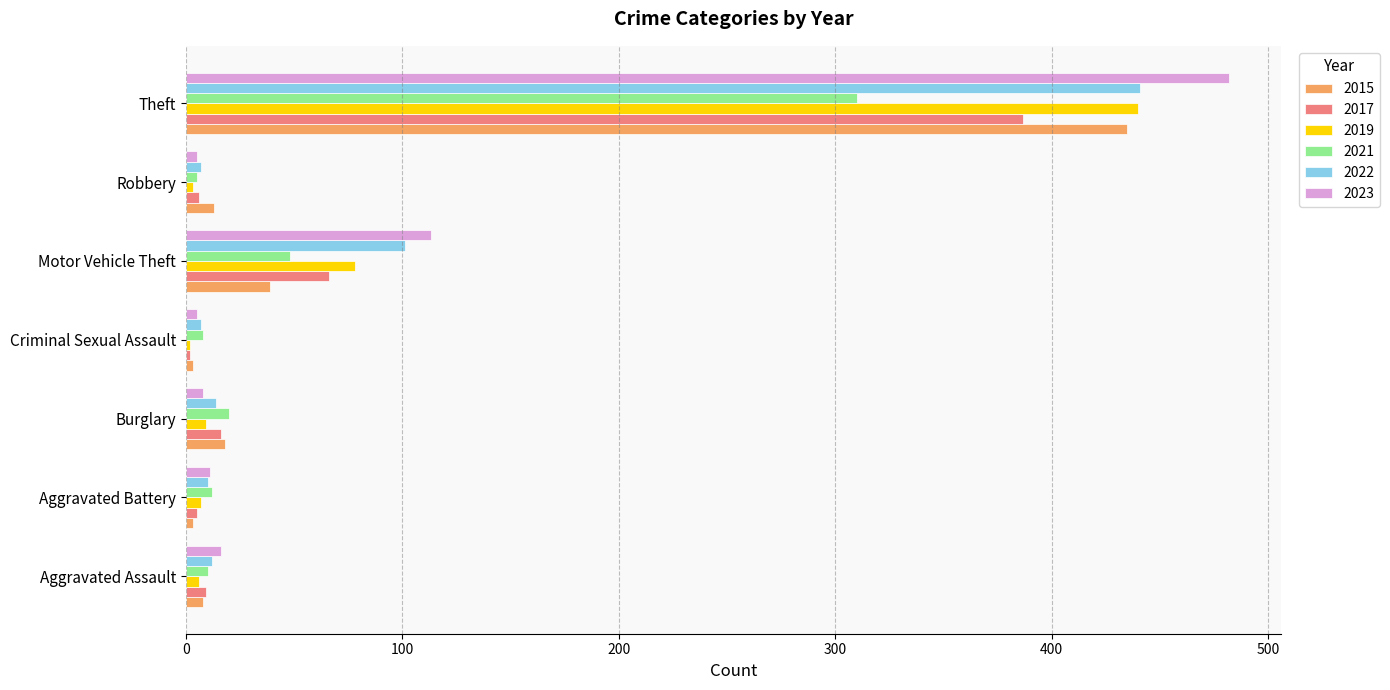

The value of 2022 at Motor Vehicle Theft is 44. True or false?

False